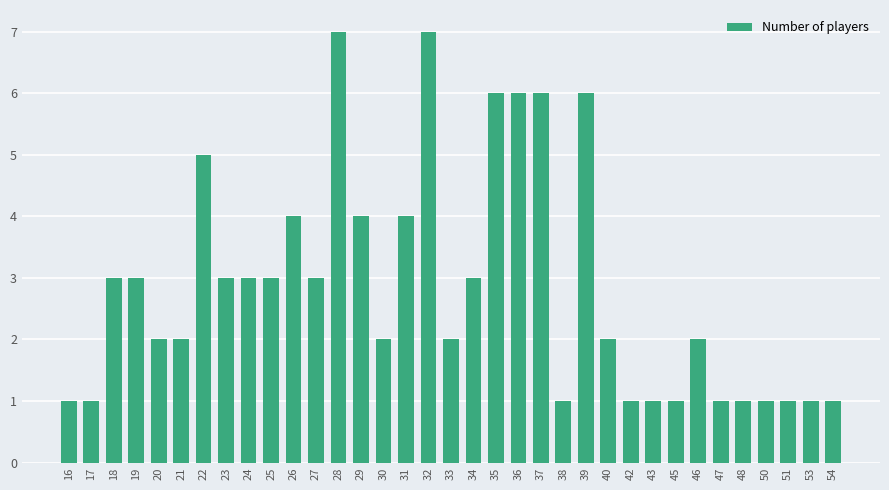

What is the ratio of the value at 43 to the value at 20?

0.5